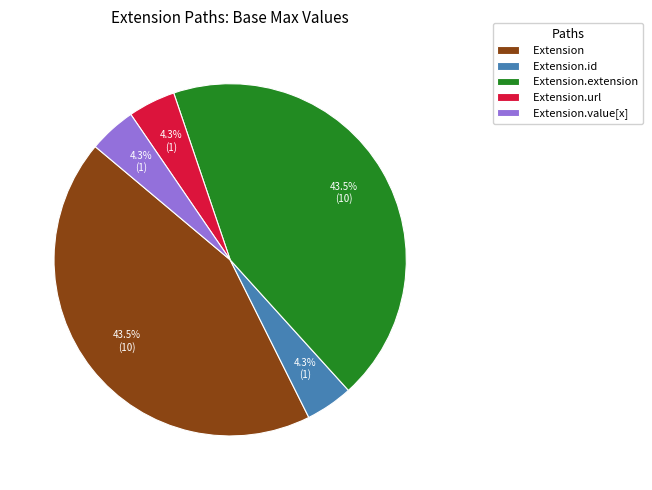

What is the ratio of the value at Extension.id to the value at Extension.value[x]?

1.0